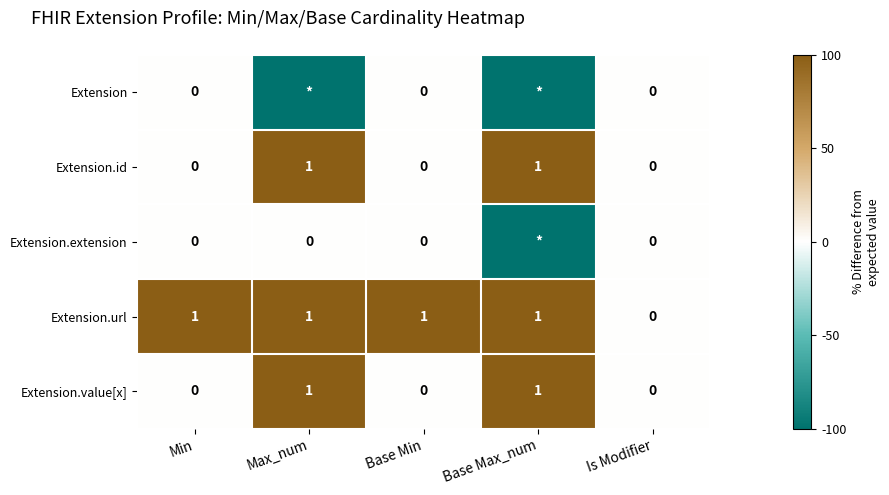

Is it true that Extension.id equals 0 at Min?

True